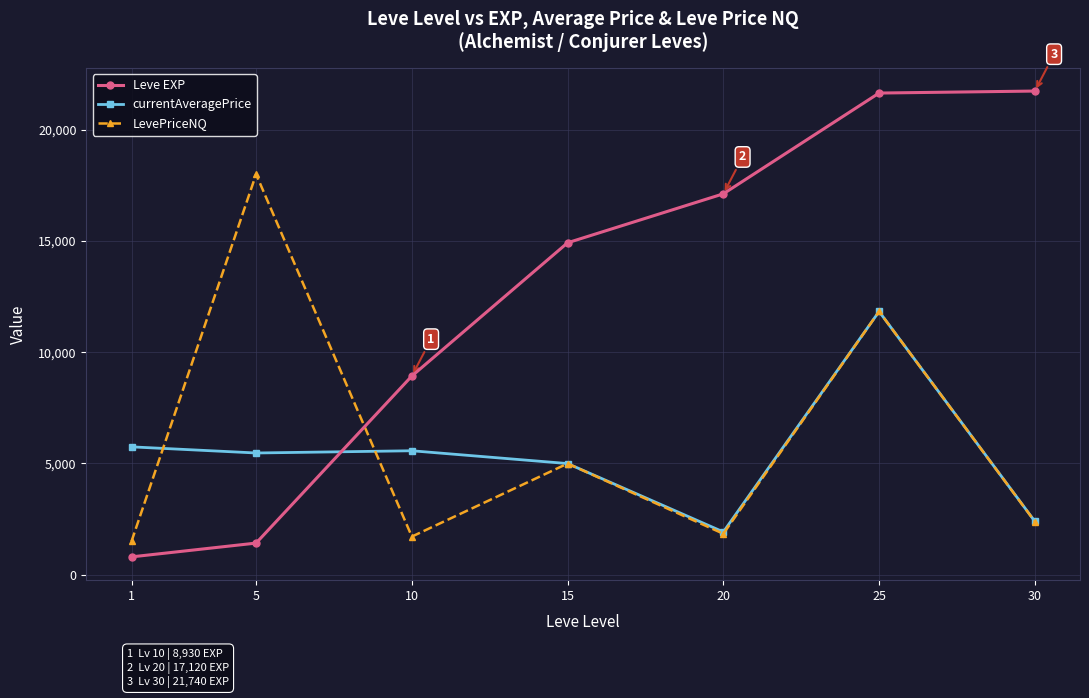

At which label does currentAveragePrice reach its peak?

25